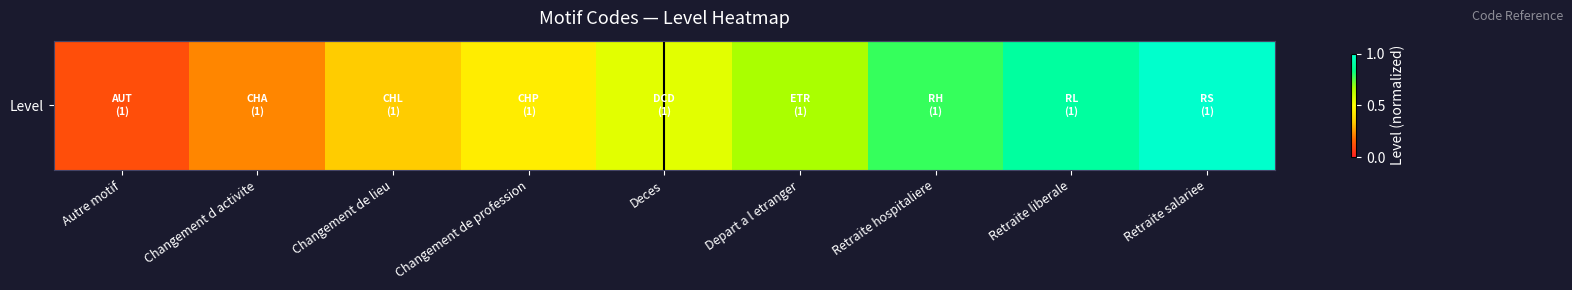

What is the change in value from Autre motif to Depart a l etranger?

+0.6